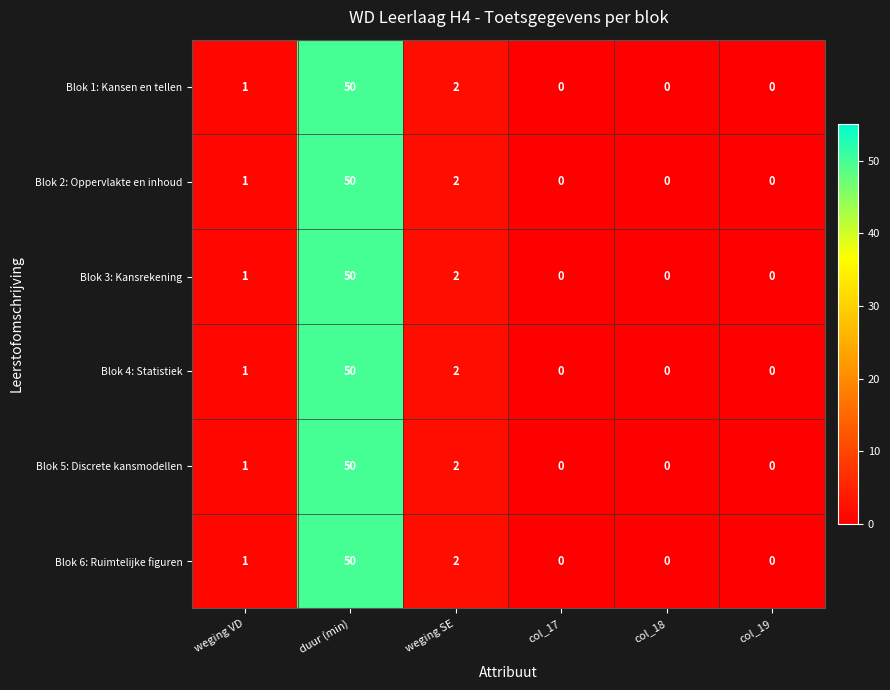

What is the difference between the Blok 2: Oppervlakte en inhoud values at duur (min) and col_19?

50